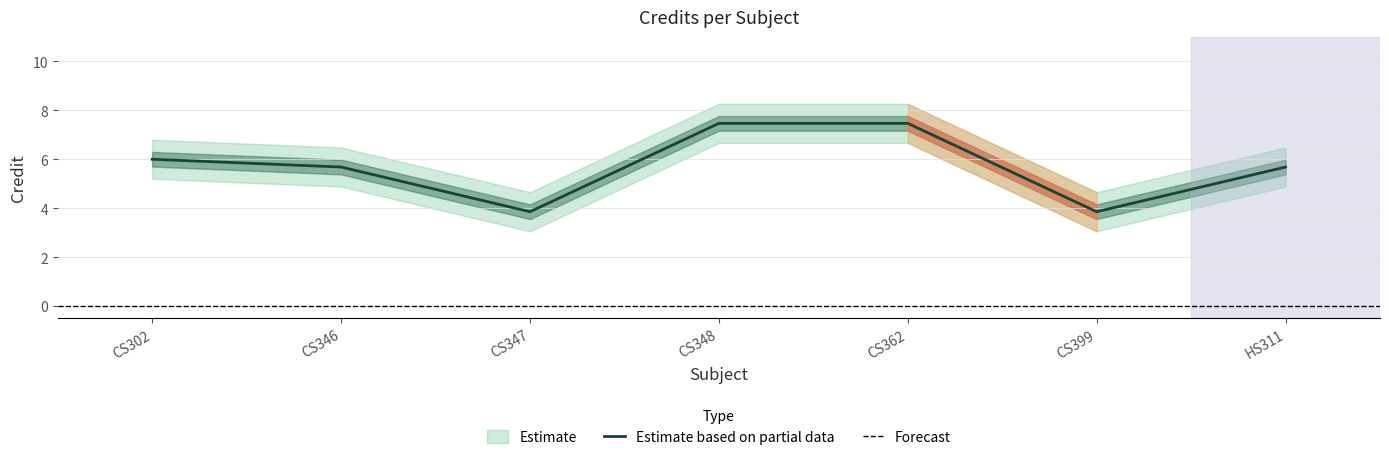

What is the smallest value displayed?

3.9